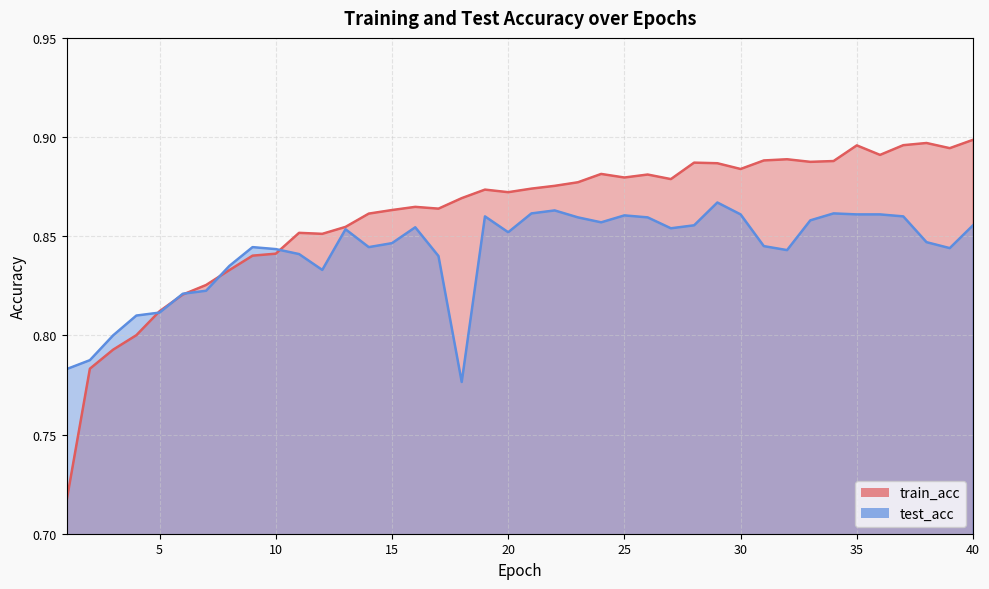

List the series in order of their peak value, highest first.

train_acc, test_acc